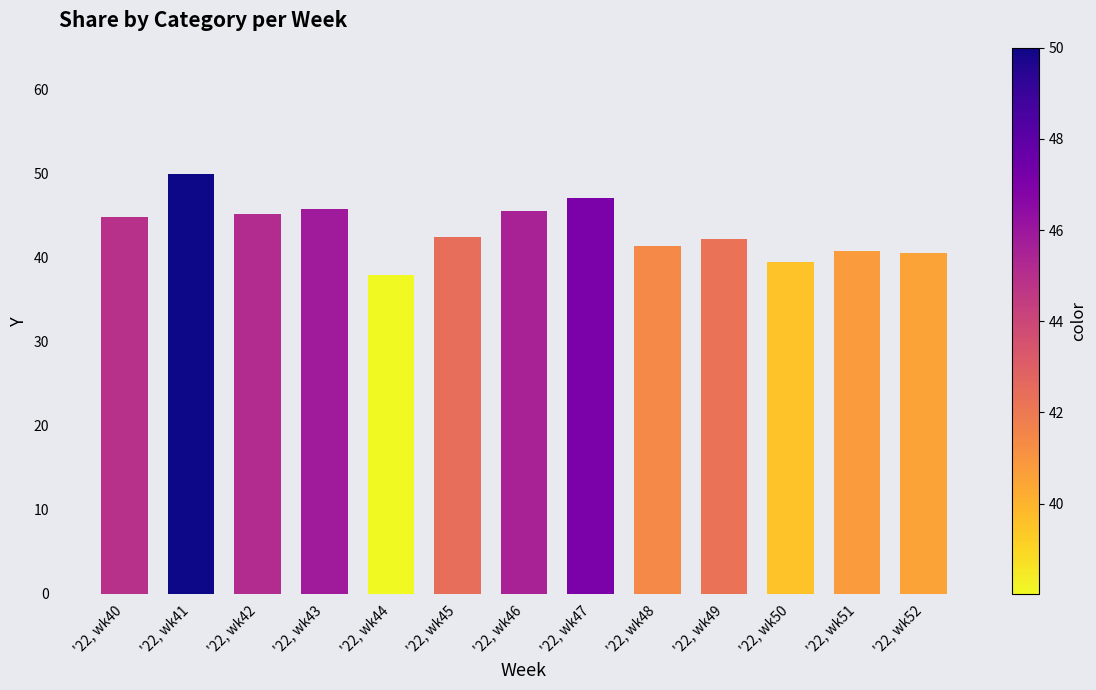

Rank the categories by value from highest to lowest.

'22, wk41, '22, wk47, '22, wk43, '22, wk46, '22, wk42, '22, wk40, '22, wk45, '22, wk49, '22, wk48, '22, wk51, '22, wk52, '22, wk50, '22, wk44